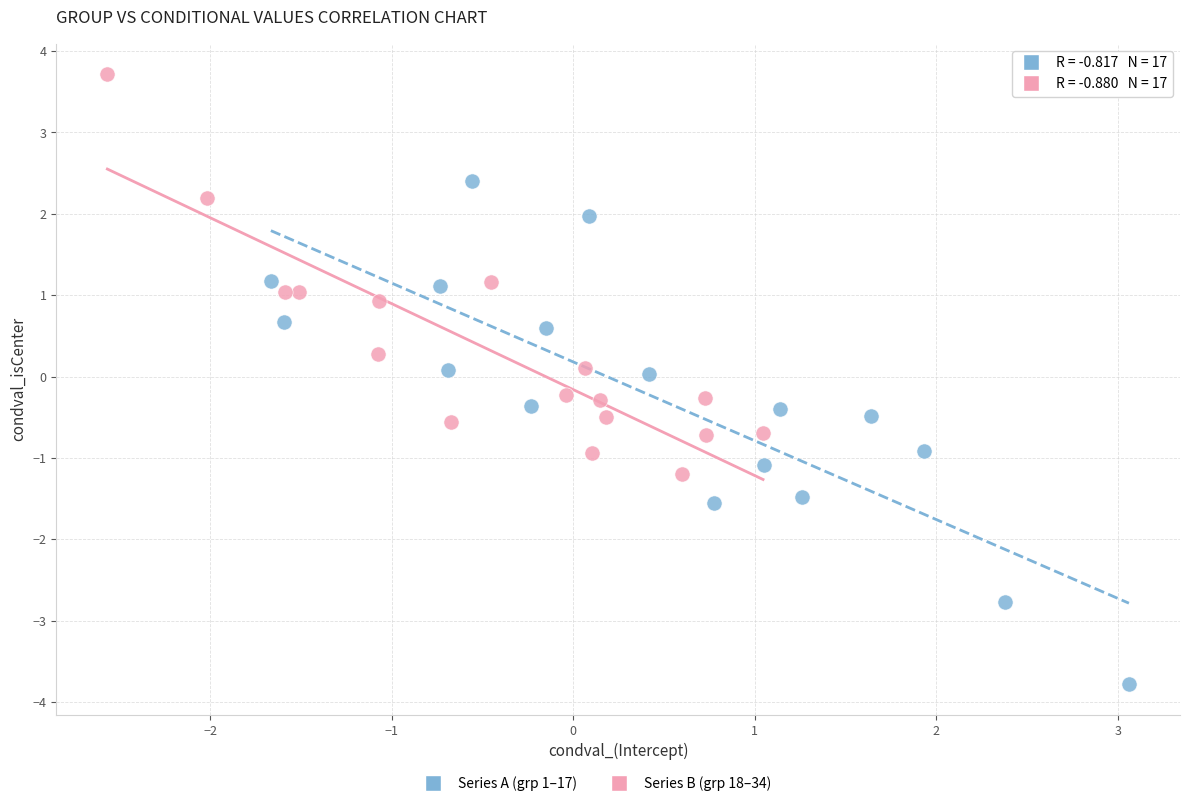

Which series has the widest spread of Y values?

Series A (grp 1–17)